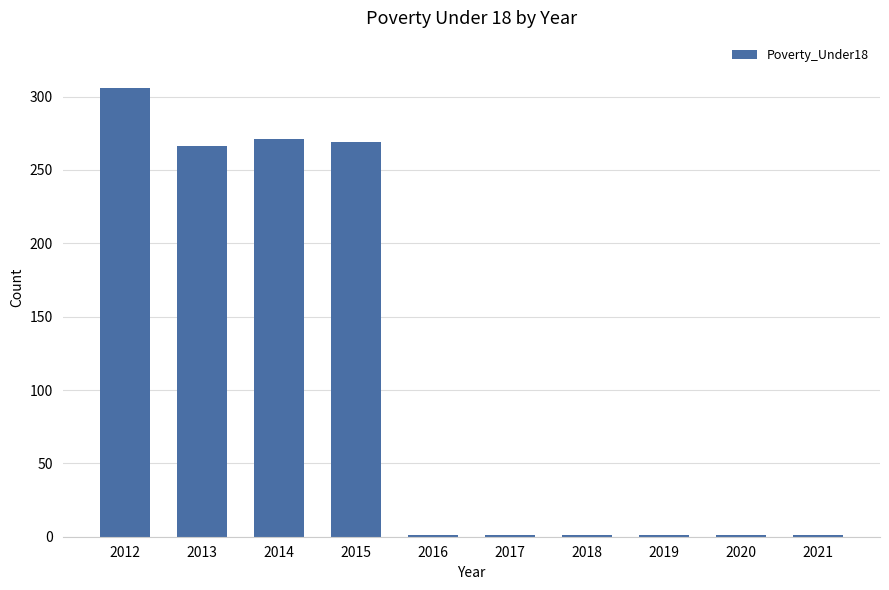

Which has a higher value, 2015 or 2012?

2012